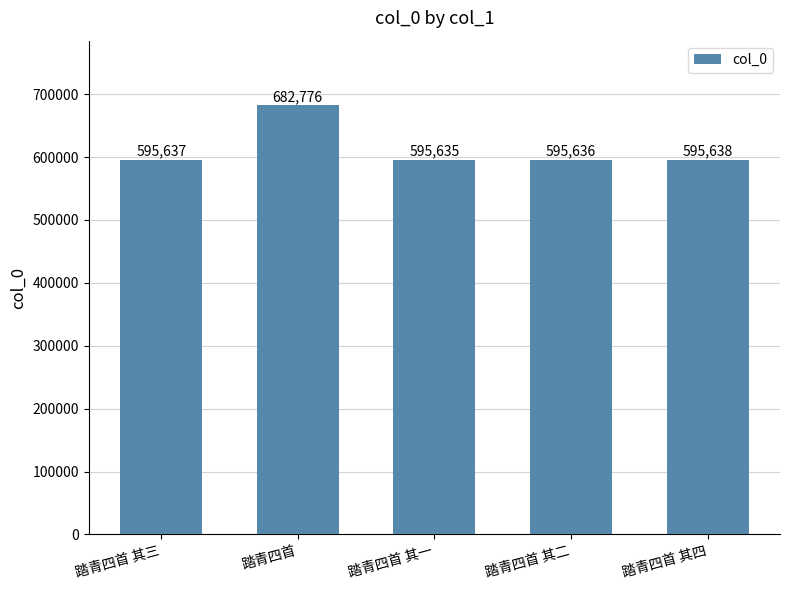

What is the sum of the values at 踏青四首 其三 and 踏青四首 其二?

1191273